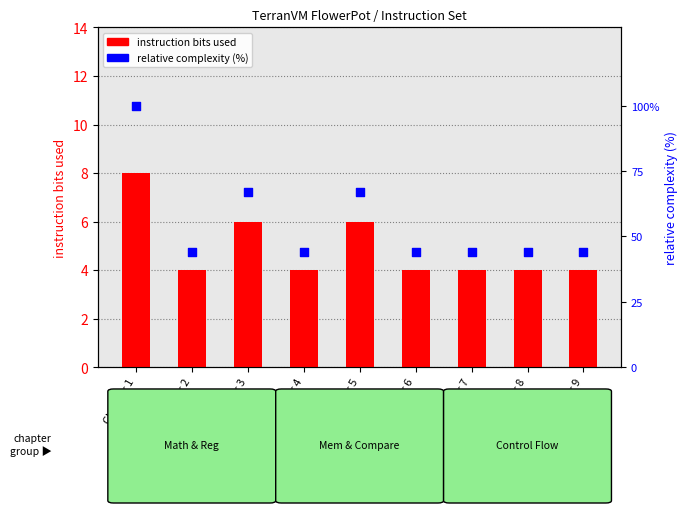

What are all the series names shown in the legend?

instruction bits used, relative complexity (%)